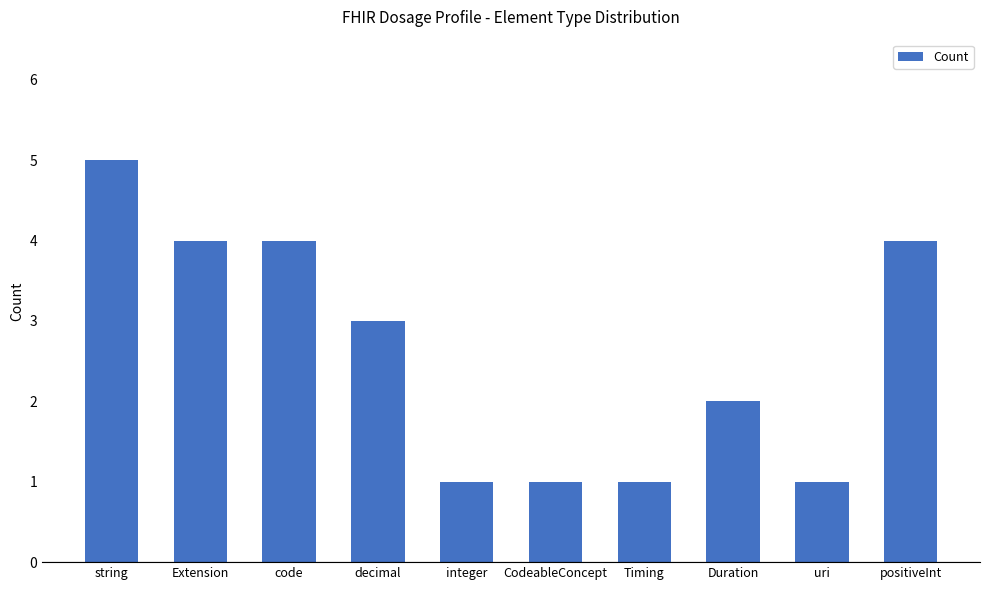

At which category does the chart reach its peak across all series?

string